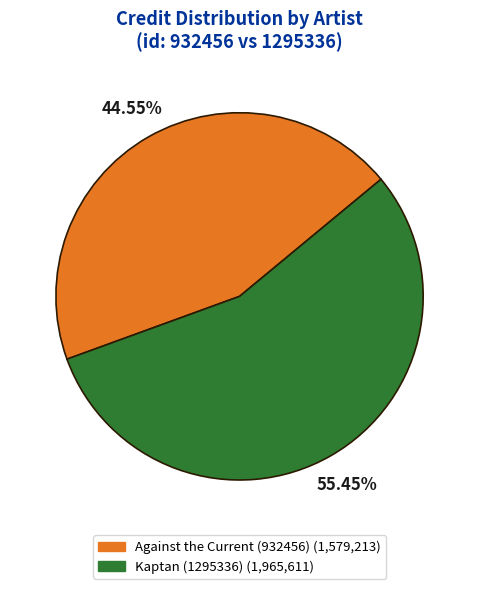

How many segments does this pie chart have?

2